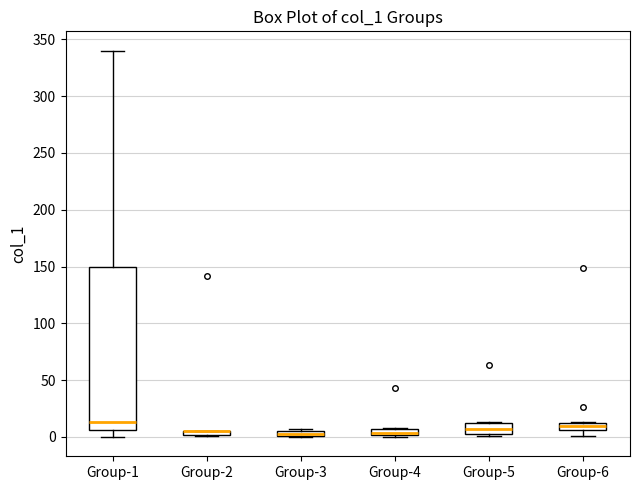

Which box is the tallest, from its lower edge to its upper edge?

Group-1